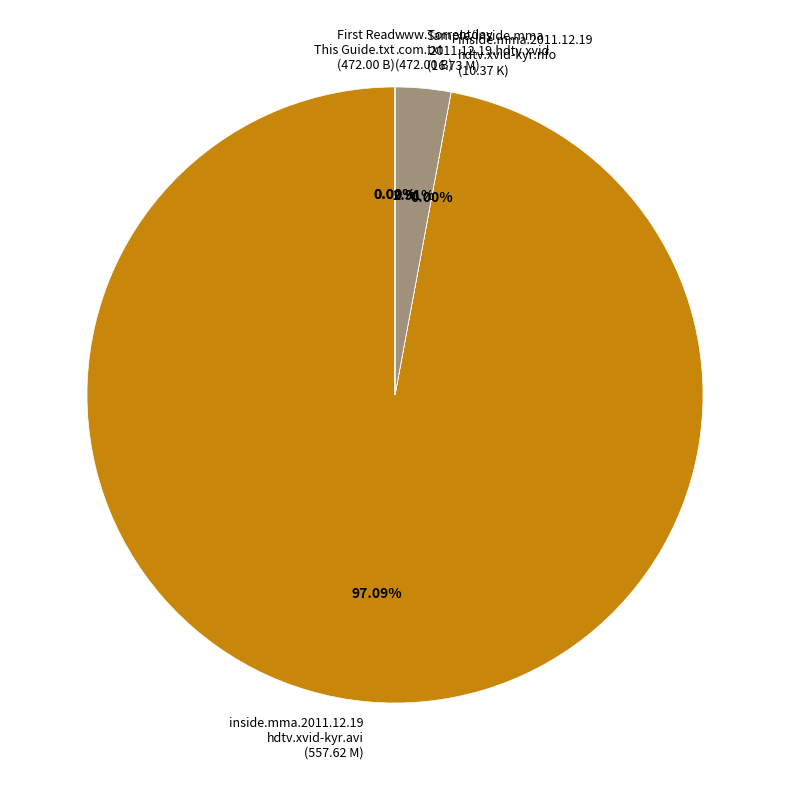

Does inside.mma.2011.12.19 hdtv.xvid-kyr.avi (557.62 M) account for over 50% of the chart?

Yes